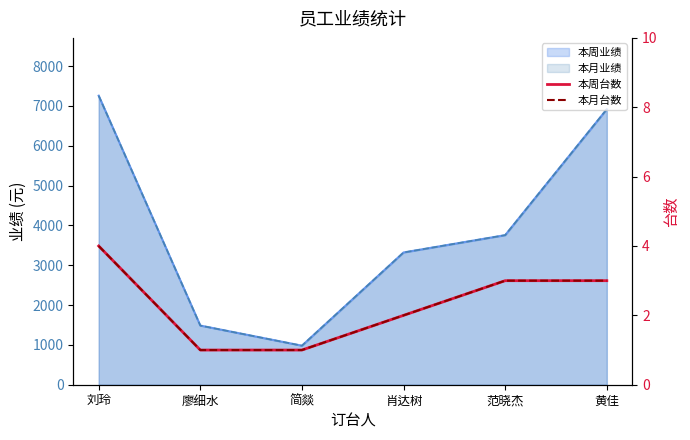

Count the 本周台数 values in the range 1 to 3.

5